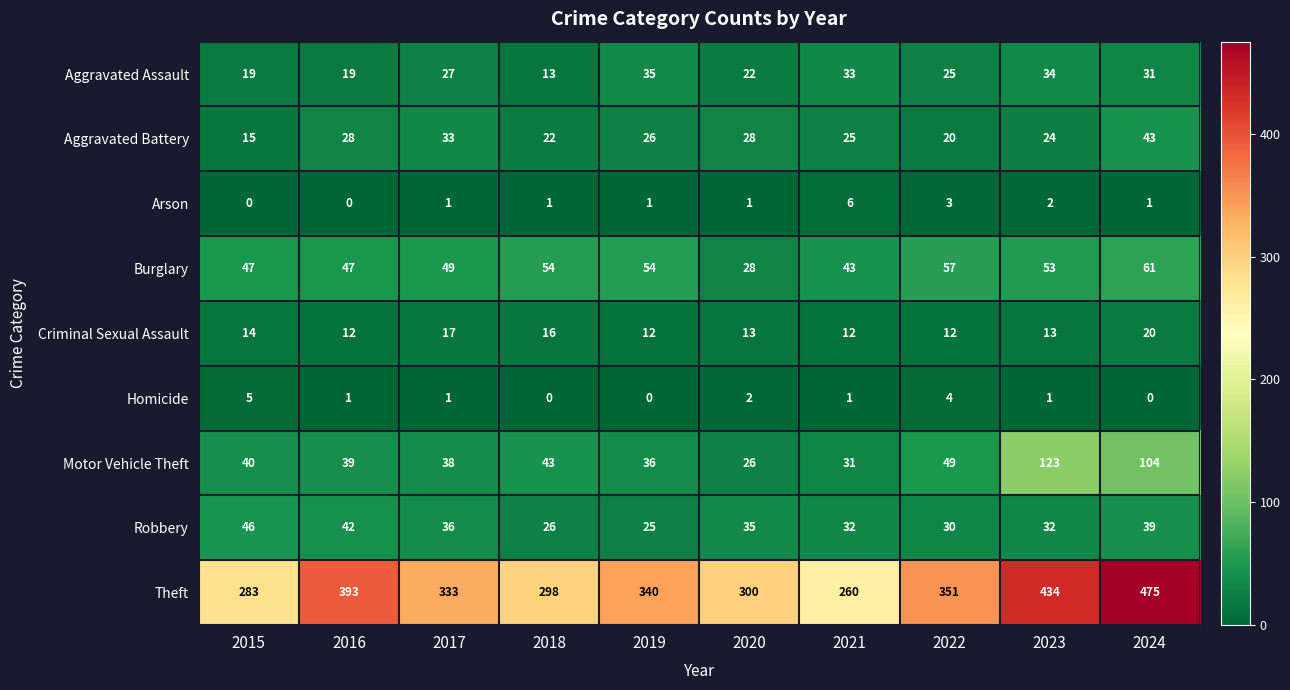

At which label does Aggravated Assault reach its minimum?

2018